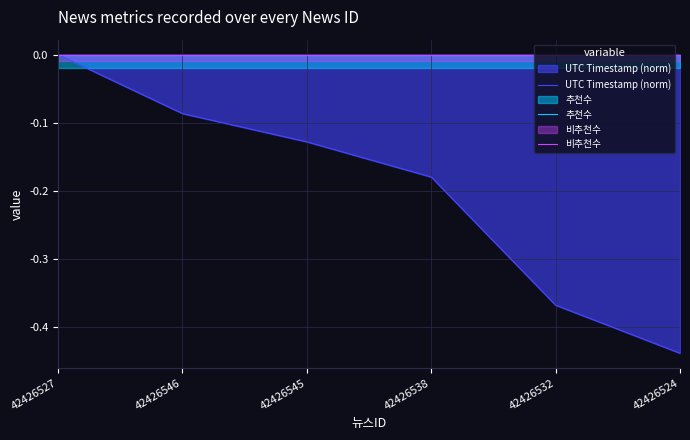

Does the chart display data point markers on the line(s)?

No